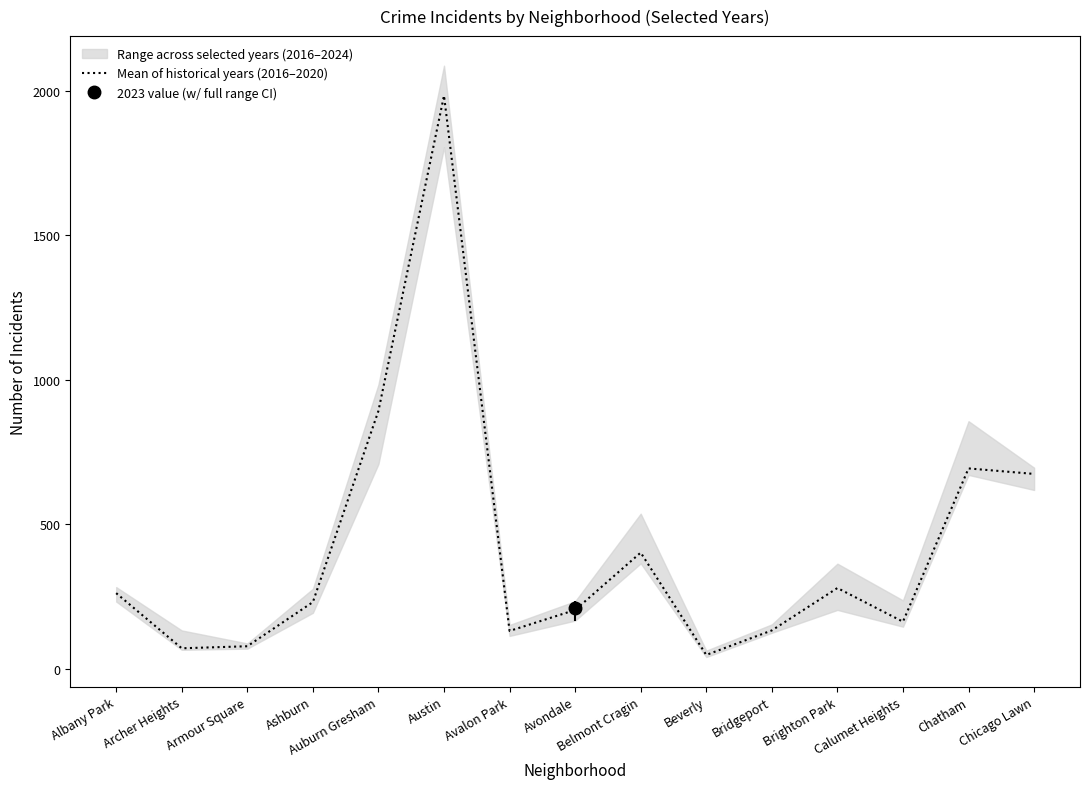

List the labels in order of value, largest first.

Austin, Auburn Gresham, Chatham, Chicago Lawn, Belmont Cragin, Brighton Park, Albany Park, Ashburn, Avondale, Calumet Heights, Bridgeport, Avalon Park, Armour Square, Archer Heights, Beverly